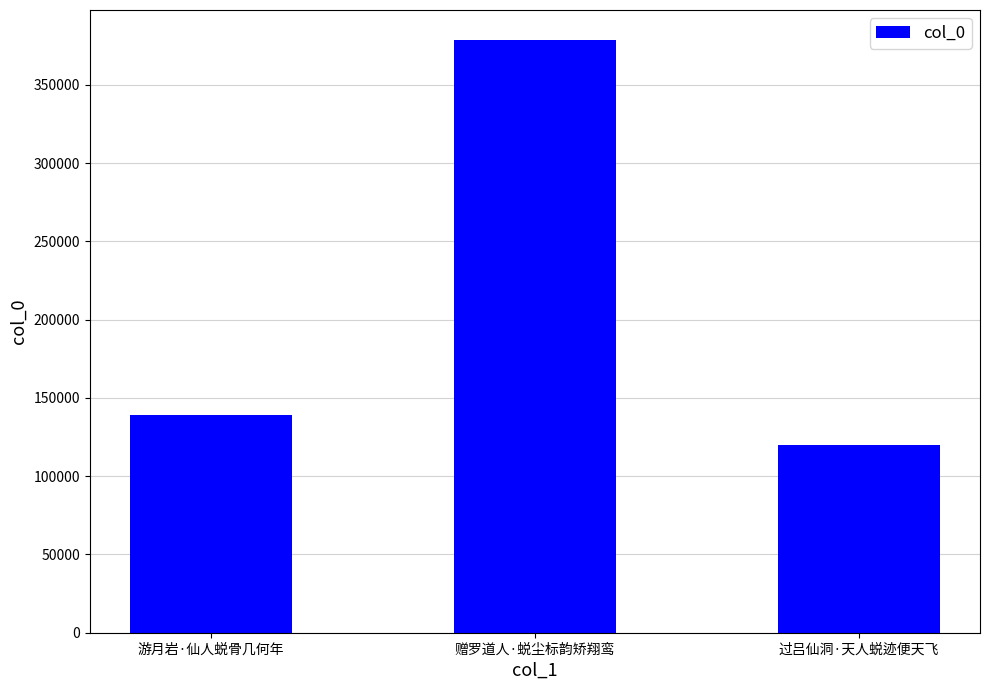

Which label corresponds to the largest value in the chart?

赠罗道人·蜕尘标韵矫翔鸾